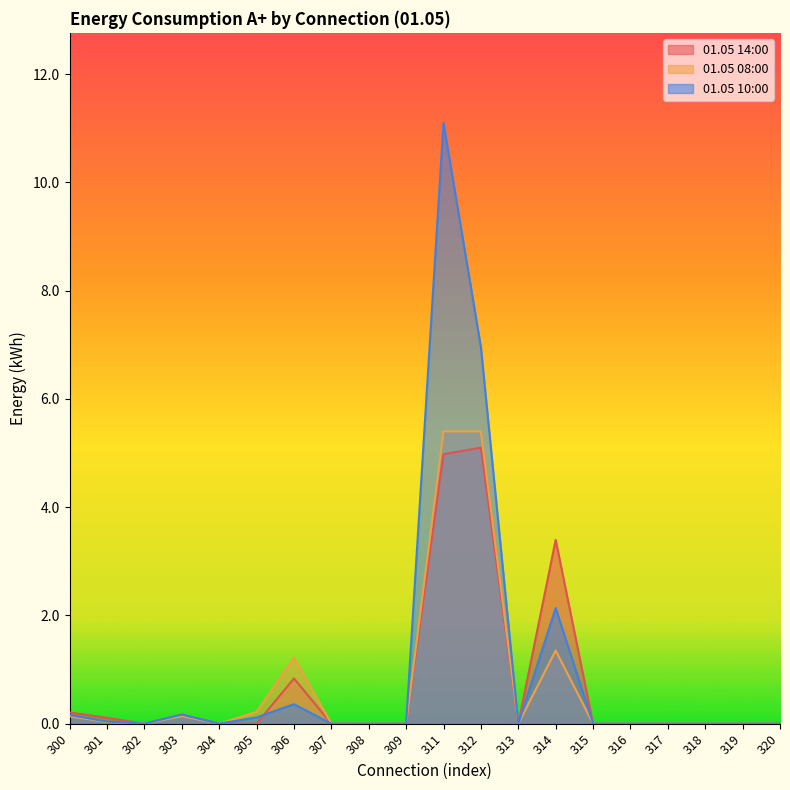

After their last crossing, which series has the higher values: 01.05 10:00 or 01.05 14:00?

01.05 14:00